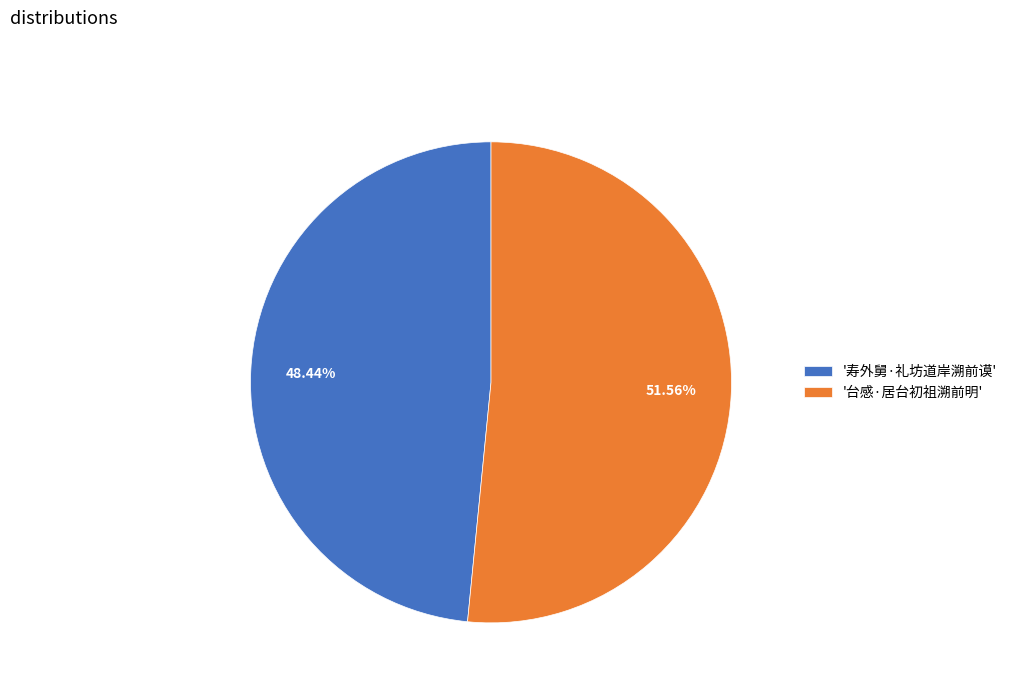

What is the largest slice in the pie chart?

'台感·居台初祖溯前明'